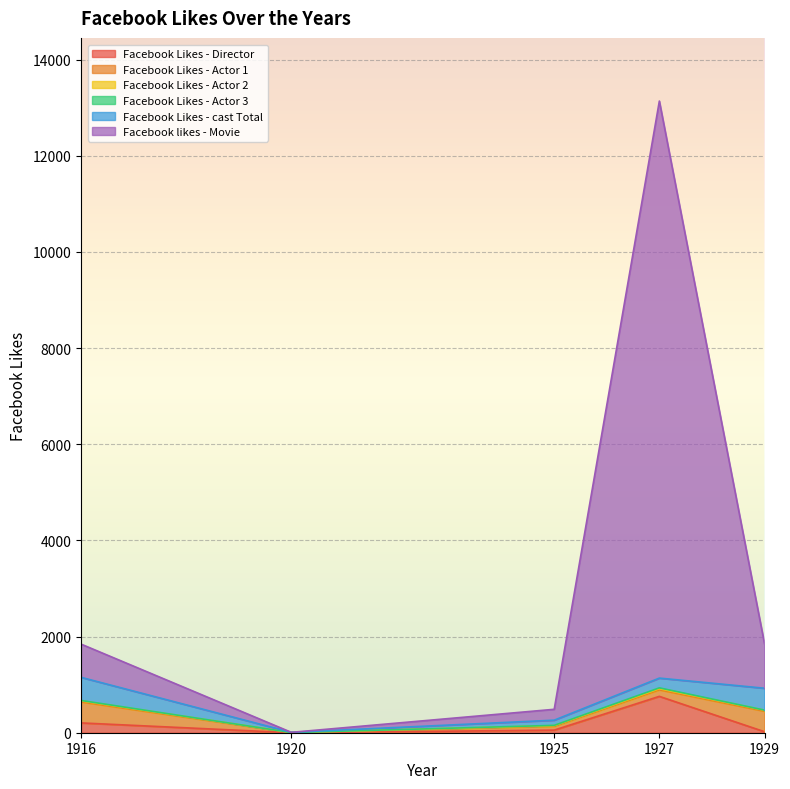

Reading right to left, what are all the values shown in this chart?

Facebook Likes - Director: 21	756	54	0	204
Facebook Likes - Actor 1: 426	136	81	2	436
Facebook Likes - Actor 2: 20	23	12	2	22
Facebook Likes - Actor 3: 3	18	6	0	9
Facebook Likes - cast Total: 455	203	108	4	481
Facebook likes - Movie: 926	12000	226	0	691